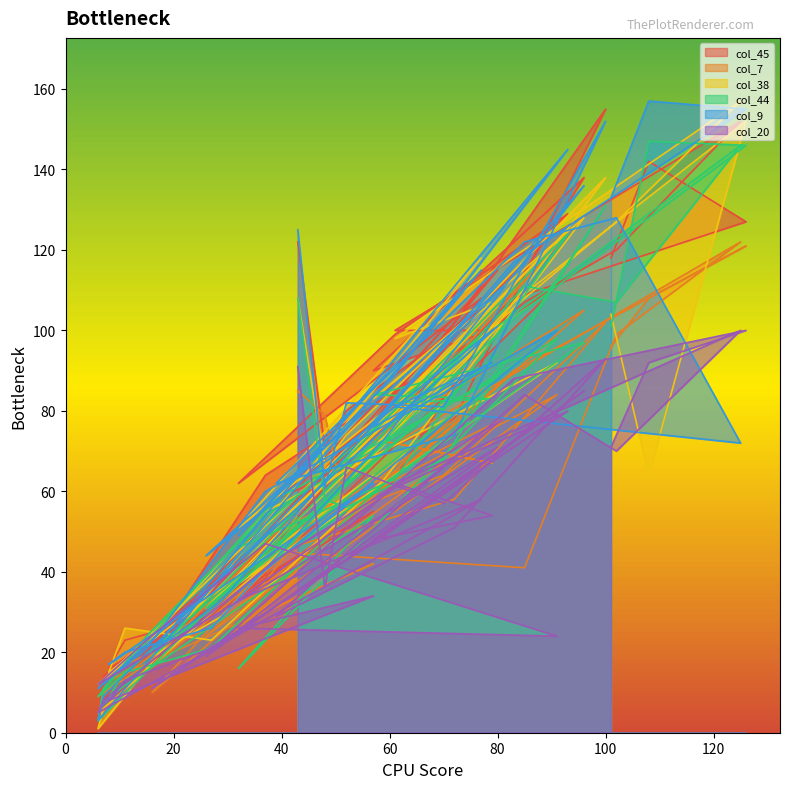

Which has a higher value, 80 or 57?

80